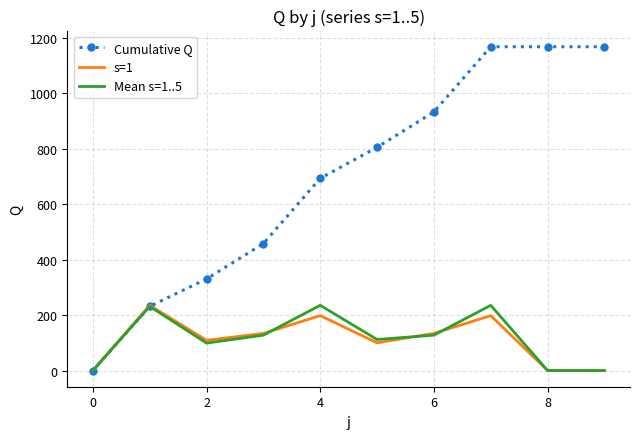

Which series has the widest spread of values?

Cumulative Q